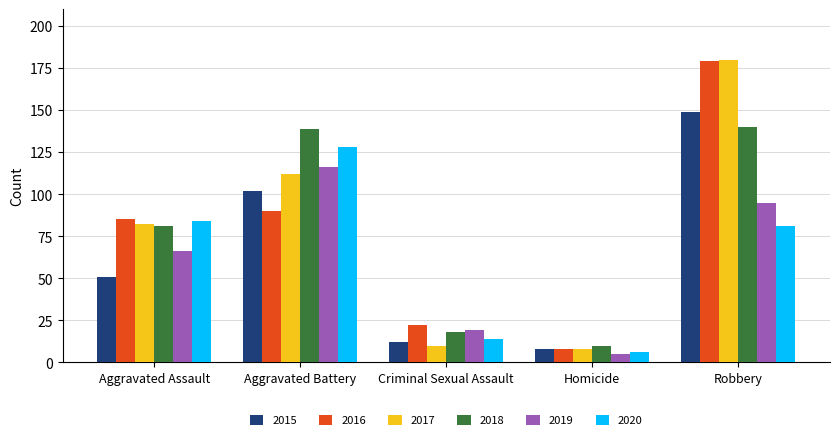

True or false: 2019 has a value of 95 at Robbery.

True